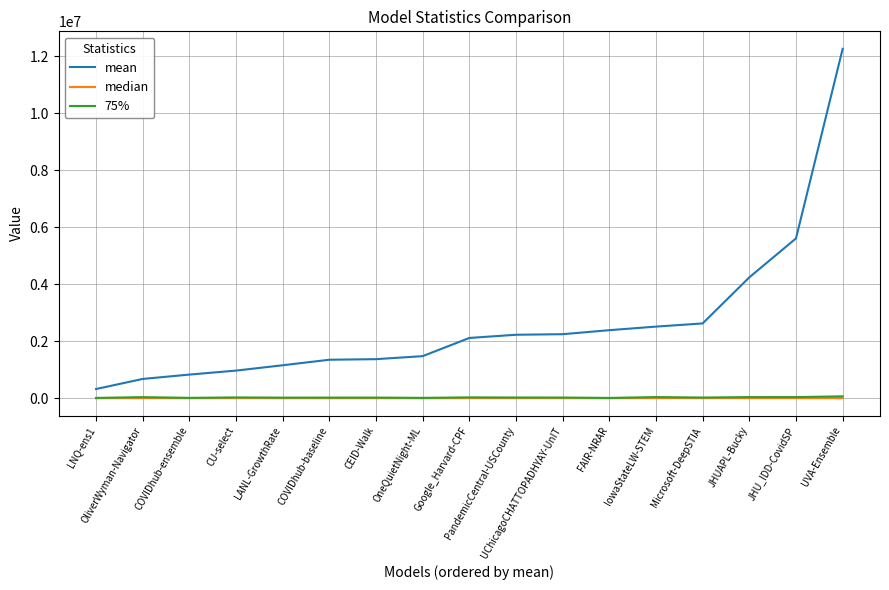

What is the greatest value displayed?

12267891.5